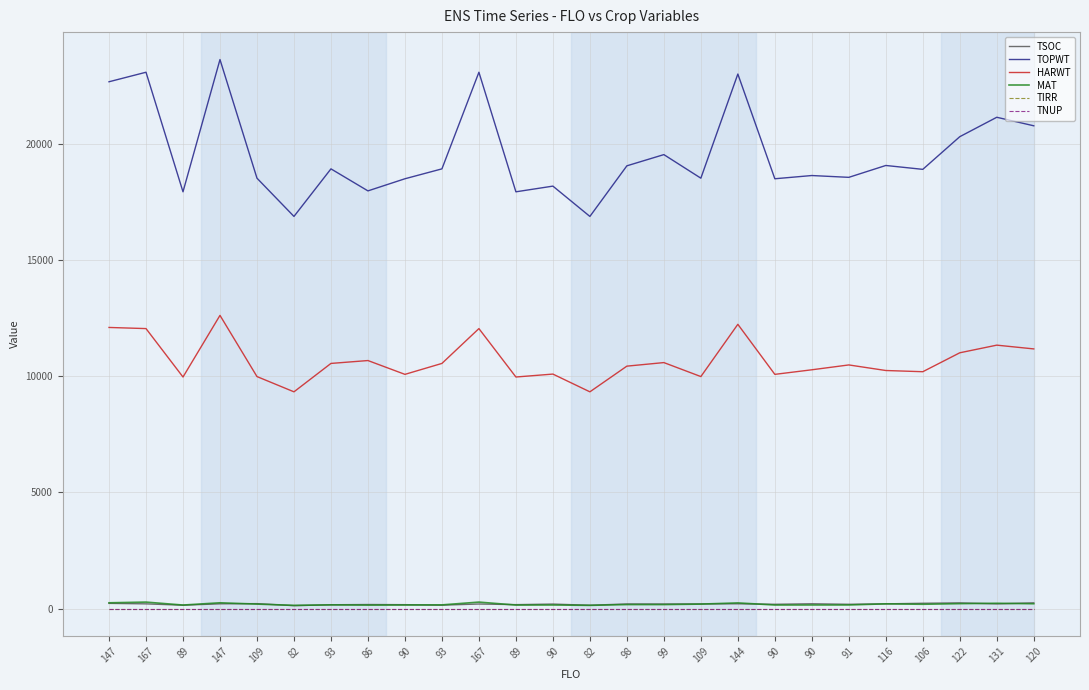

Is this an area chart (filled region under the line)?

No